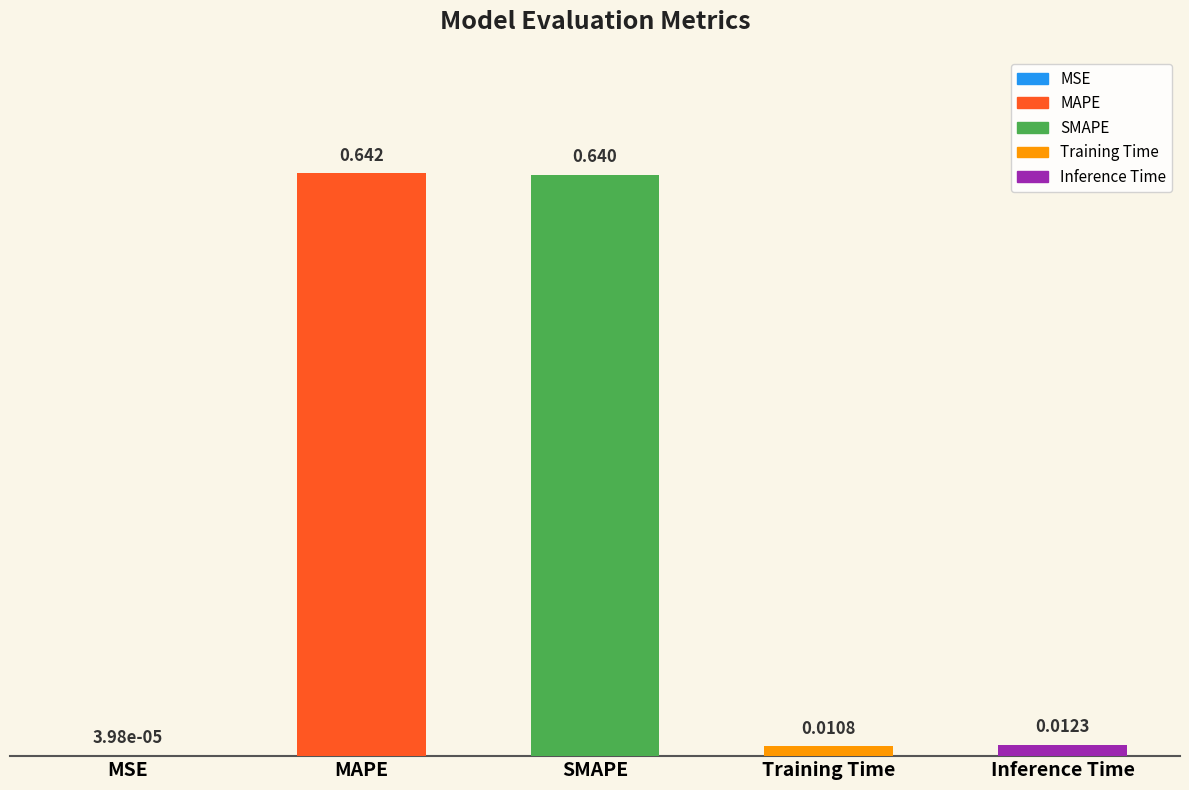

Where is the data nearest to the value 0?

MSE